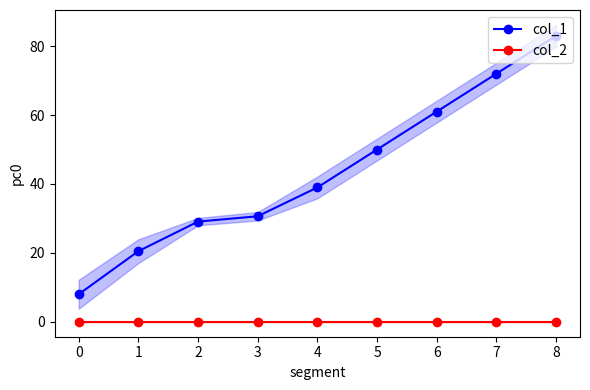

What is the difference between the col_1 values at 4 and 8?

44.0